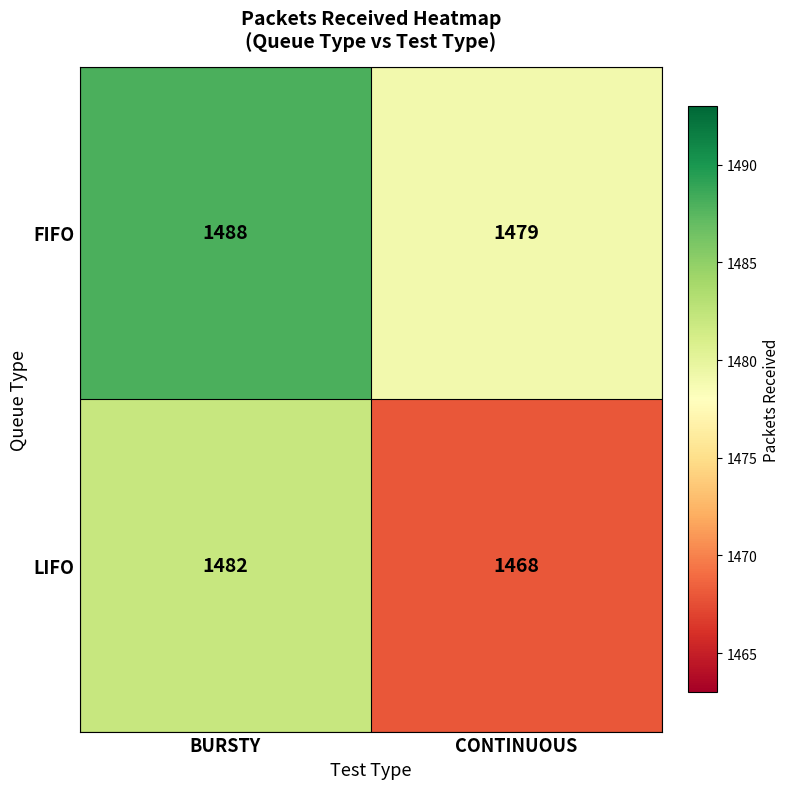

What is the difference between the maximum and minimum values in the FIFO series?

9